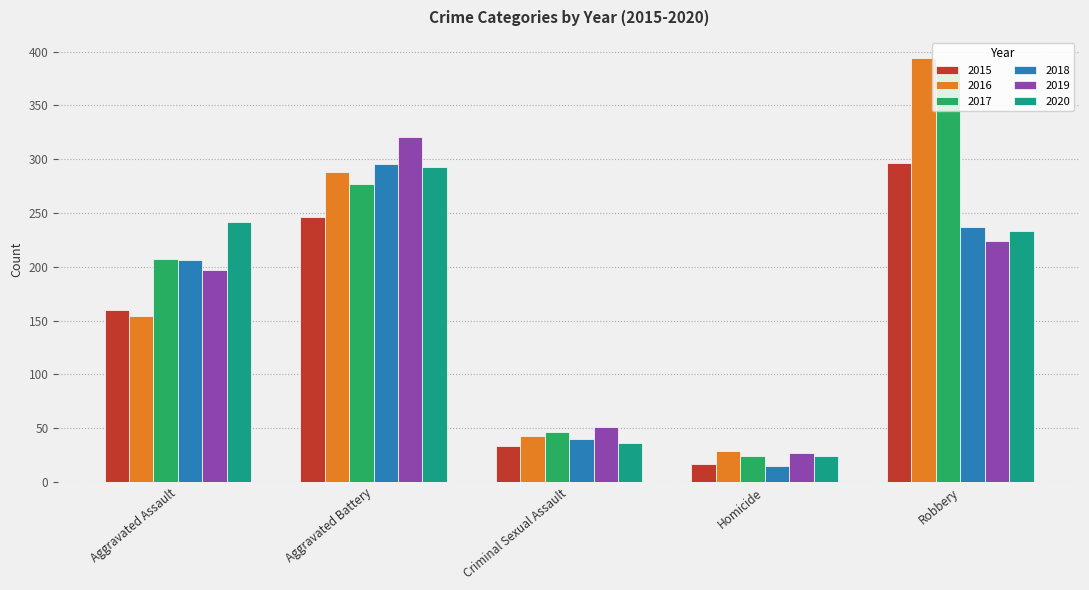

What is the label of the 1st bar from the left?

Aggravated Assault